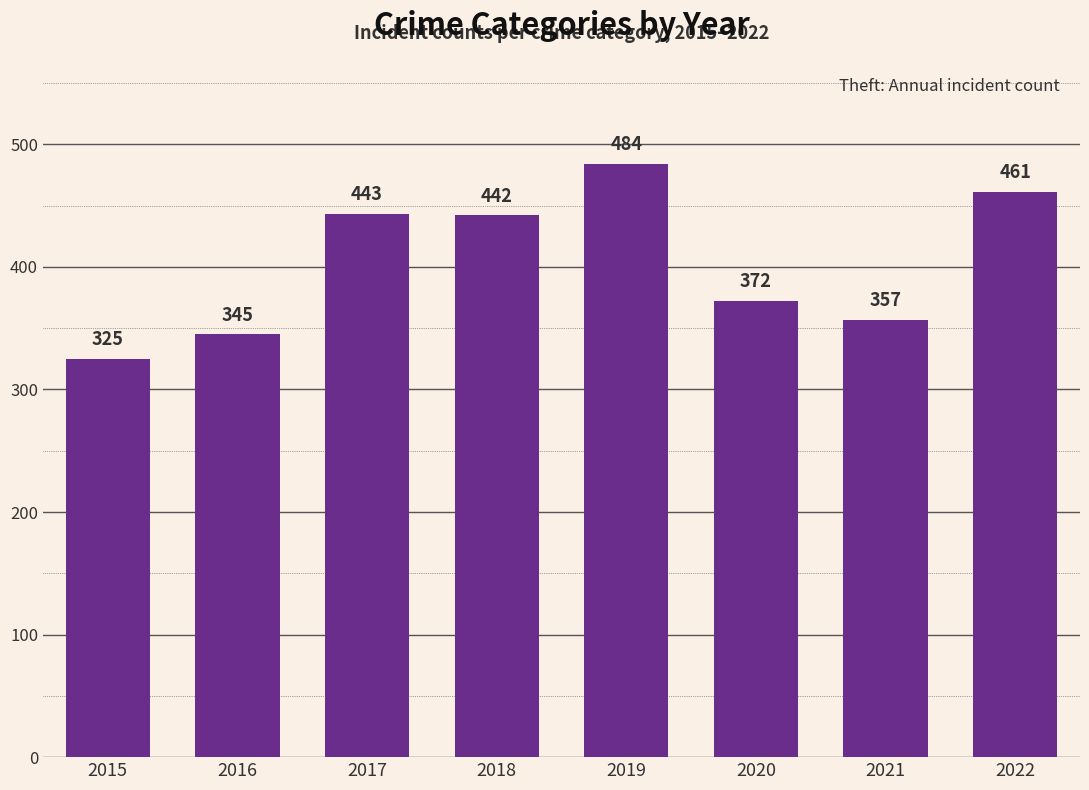

What is the ratio of the value at 2021 to the value at 2020?

1.0